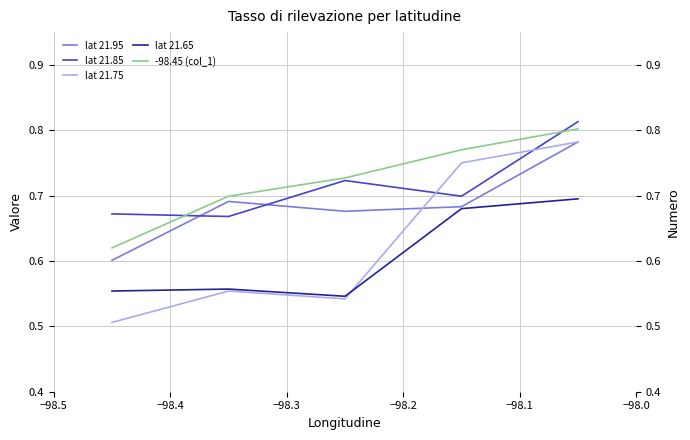

What is the difference between the maximum and minimum values in the lat 21.85 series?

0.1